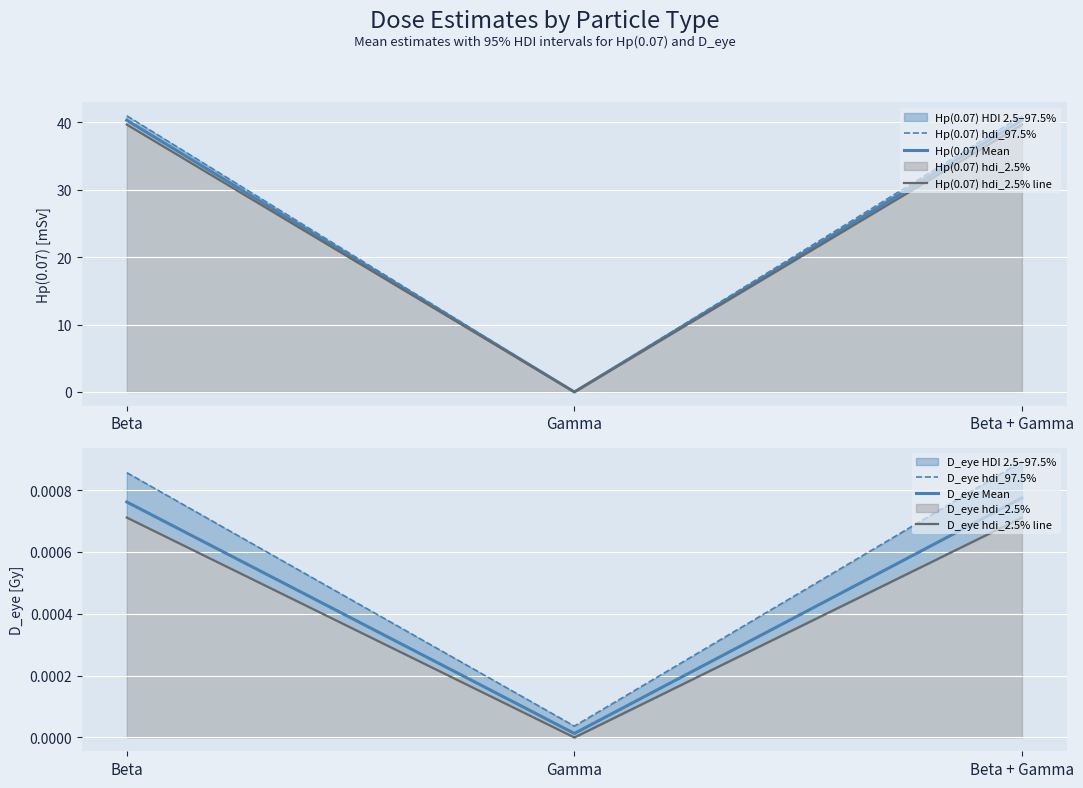

The value of Hp(0.07) Mean at Beta + Gamma is 40.3. True or false?

True